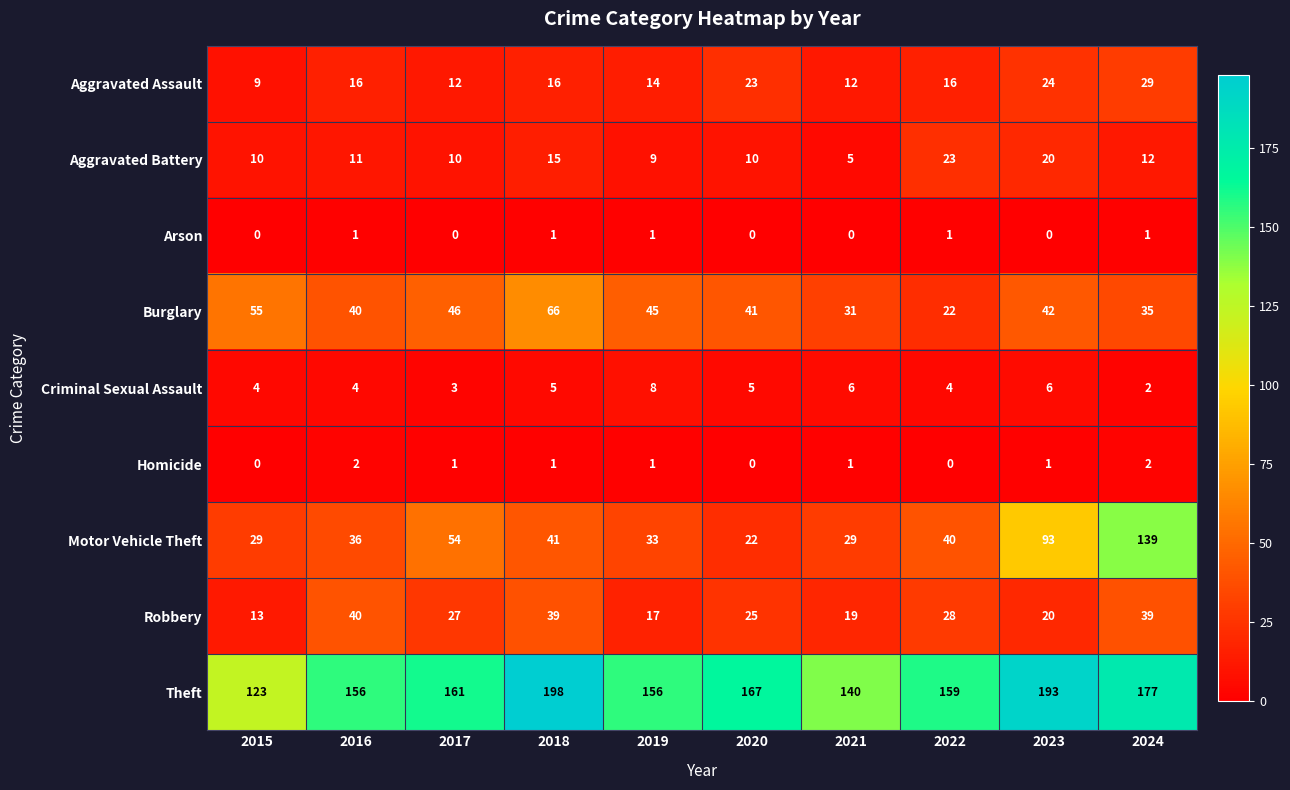

How many data points does each series have?

10